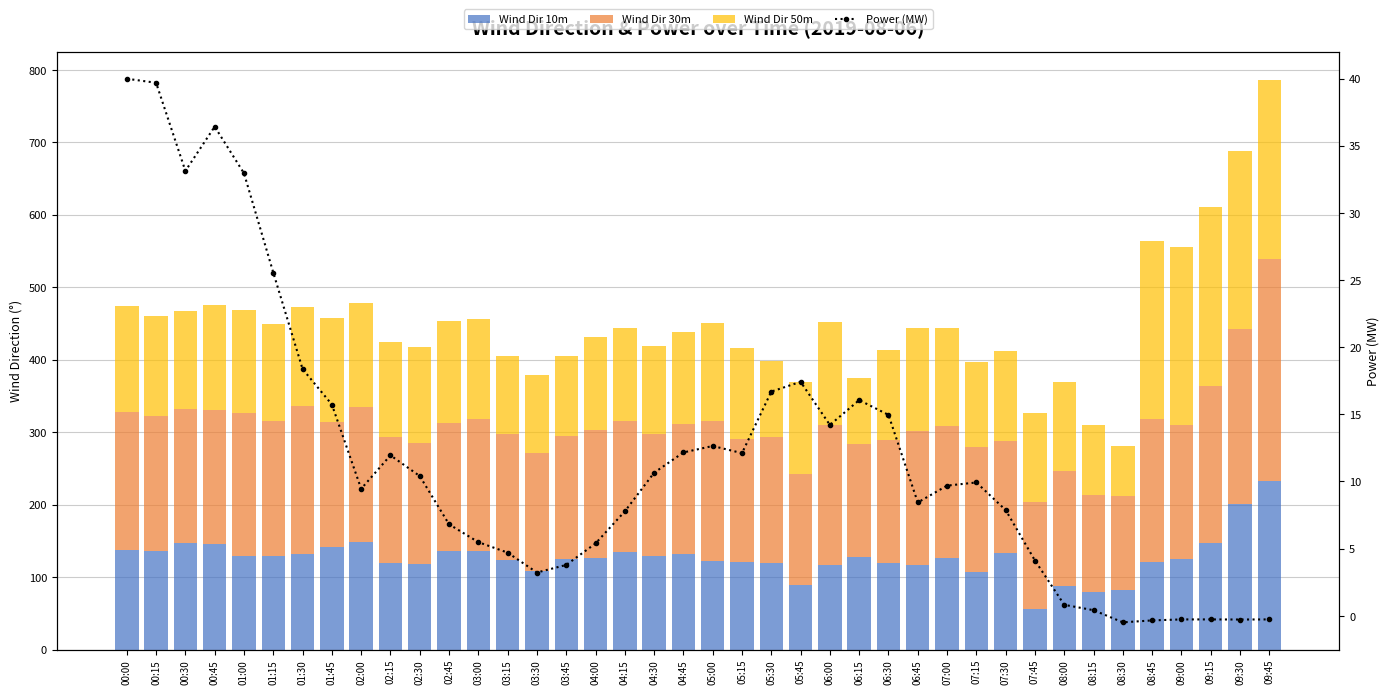

Reading left to right, transcribe all the data shown in this chart.

Wind Dir 10m: 00:00=138.0	00:15=136.2	00:30=146.5	00:45=145.2	01:00=129.5	01:15=129.1	01:30=132.3	01:45=141.8	02:00=148.6	02:15=119.5	02:30=118.7	02:45=136.5	03:00=135.3	03:15=123.0	03:30=107.7	03:45=124.8	04:00=126.5	04:15=134.3	04:30=129.0	04:45=132.2	05:00=122.3	05:15=120.9	05:30=119.0	05:45=88.8	06:00=116.6	06:15=127.8	06:30=119.9	06:45=117.0	07:00=126.5	07:15=107.6	07:30=132.8	07:45=56.5	08:00=87.6	08:15=78.9	08:30=82.3	08:45=120.5	09:00=124.3	09:15=147.0	09:30=200.4	09:45=232.8
Wind Dir 30m: 00:00=189.1	00:15=186.7	00:30=186.0	00:45=185.2	01:00=196.7	01:15=186.1	01:30=203.7	01:45=172.1	02:00=186.2	02:15=173.2	02:30=166.4	02:45=175.7	03:00=183.3	03:15=175.1	03:30=163.2	03:45=169.4	04:00=177.0	04:15=181.2	04:30=168.3	04:45=179.2	05:00=192.6	05:15=169.3	05:30=174.9	05:45=153.1	06:00=193.4	06:15=155.7	06:30=169.0	06:45=184.8	07:00=181.7	07:15=171.5	07:30=155.1	07:45=146.6	08:00=158.4	08:15=133.9	08:30=128.9	08:45=198.4	09:00=185.1	09:15=217.2	09:30=242.5	09:45=306.5
Wind Dir 50m: 00:00=146.3	00:15=138.0	00:30=135.0	00:45=145.6	01:00=143.0	01:15=134.1	01:30=137.4	01:45=143.5	02:00=143.4	02:15=131.8	02:30=132.6	02:45=141.0	03:00=137.0	03:15=106.5	03:30=108.1	03:45=111.4	04:00=127.6	04:15=128.8	04:30=121.3	04:45=127.4	05:00=135.9	05:15=125.3	05:30=104.8	05:45=127.1	06:00=142.7	06:15=90.7	06:30=124.3	06:45=142.0	07:00=135.5	07:15=117.7	07:30=124.5	07:45=122.8	08:00=123.6	08:15=97.5	08:30=69.1	08:45=245.1	09:00=245.8	09:15=246.1	09:30=245.8	09:45=246.7
Power (MW): 00:00=40.0	00:15=39.7	00:30=33.1	00:45=36.4	01:00=33.0	01:15=25.6	01:30=18.4	01:45=15.7	02:00=9.5	02:15=11.9	02:30=10.4	02:45=6.8	03:00=5.5	03:15=4.7	03:30=3.2	03:45=3.8	04:00=5.4	04:15=7.8	04:30=10.7	04:45=12.2	05:00=12.6	05:15=12.1	05:30=16.7	05:45=17.4	06:00=14.2	06:15=16.1	06:30=15.0	06:45=8.4	07:00=9.7	07:15=9.9	07:30=7.9	07:45=4.1	08:00=0.8	08:15=0.4	08:30=-0.5	08:45=-0.3	09:00=-0.3	09:15=-0.3	09:30=-0.3	09:45=-0.3